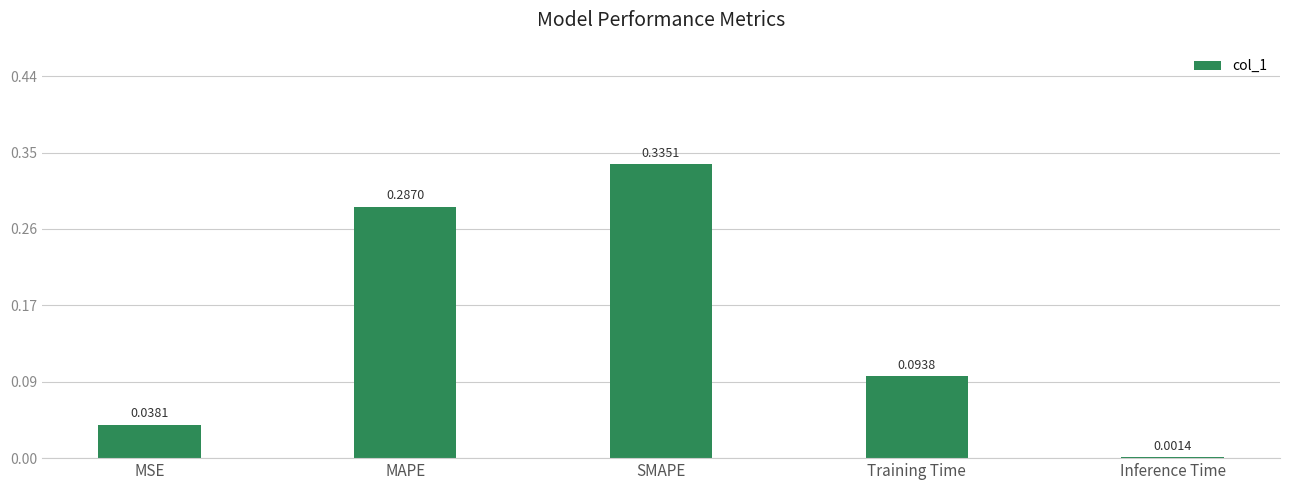

Between MSE and Inference Time, which is larger?

MSE